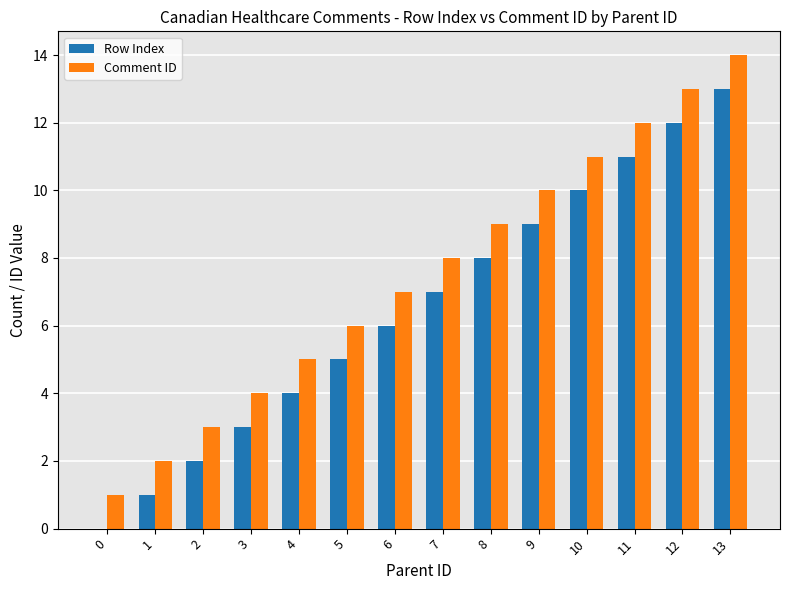

Which category has the highest value across all series?

13